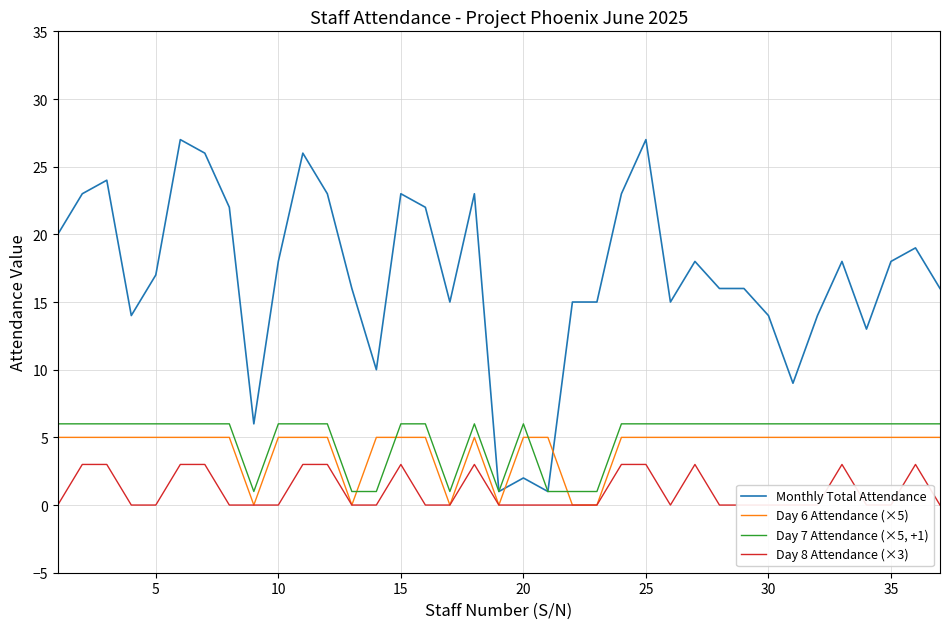

Which series ends up on top after the final intersection of Monthly Total Attendance and Day 6 Attendance (×5)?

Monthly Total Attendance